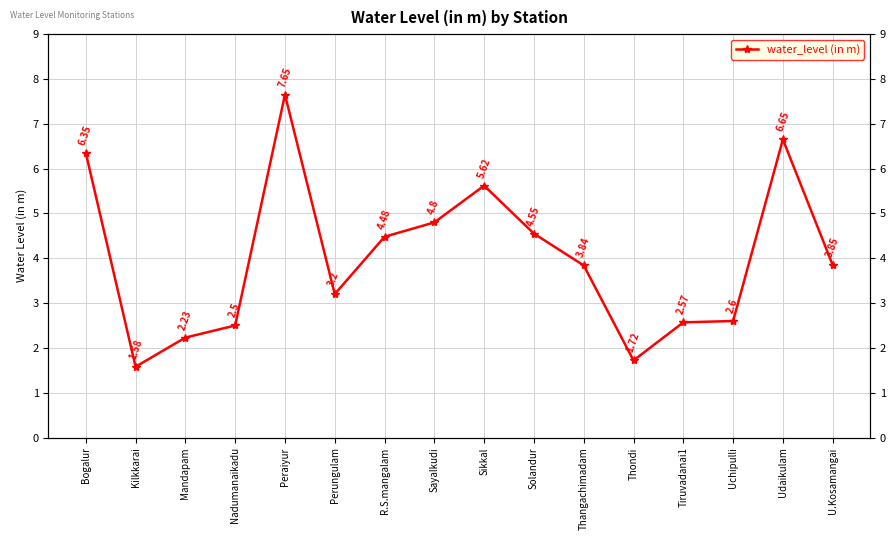

At which category does the chart reach its peak across all series?

Peraiyur